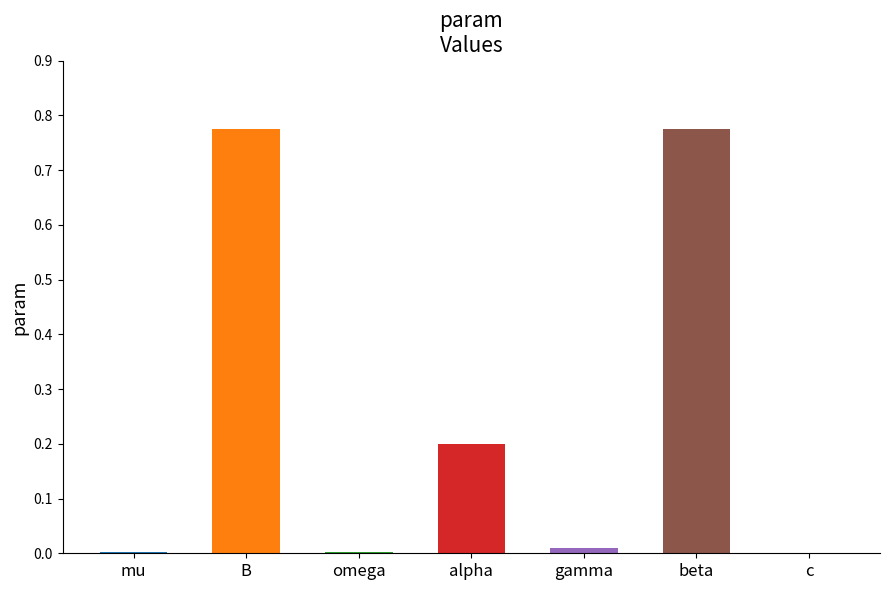

What is the greatest value displayed?

0.8